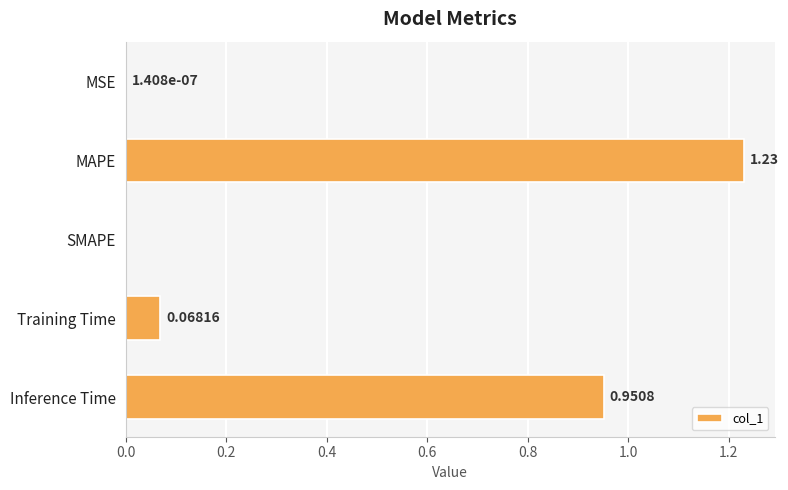

What is the sum of all values?

2.2